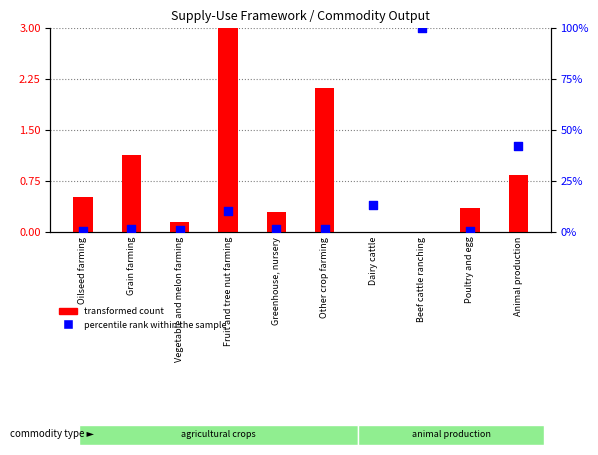

At which category is the sum across all series the highest?

Beef cattle ranching